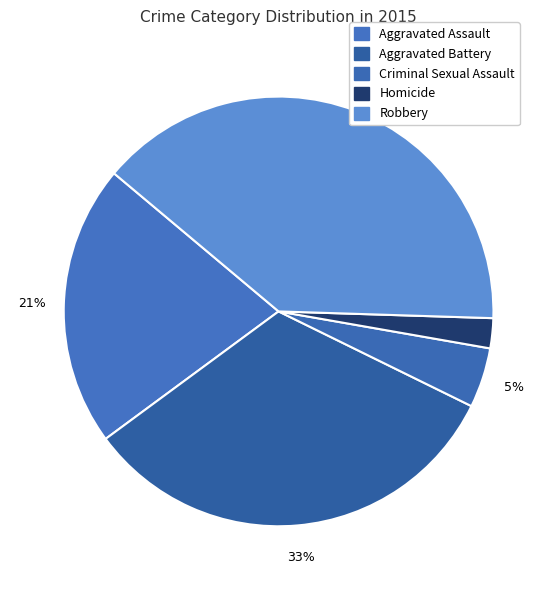

To the nearest percent, what is the difference between the largest and smallest slice percentages?

37%